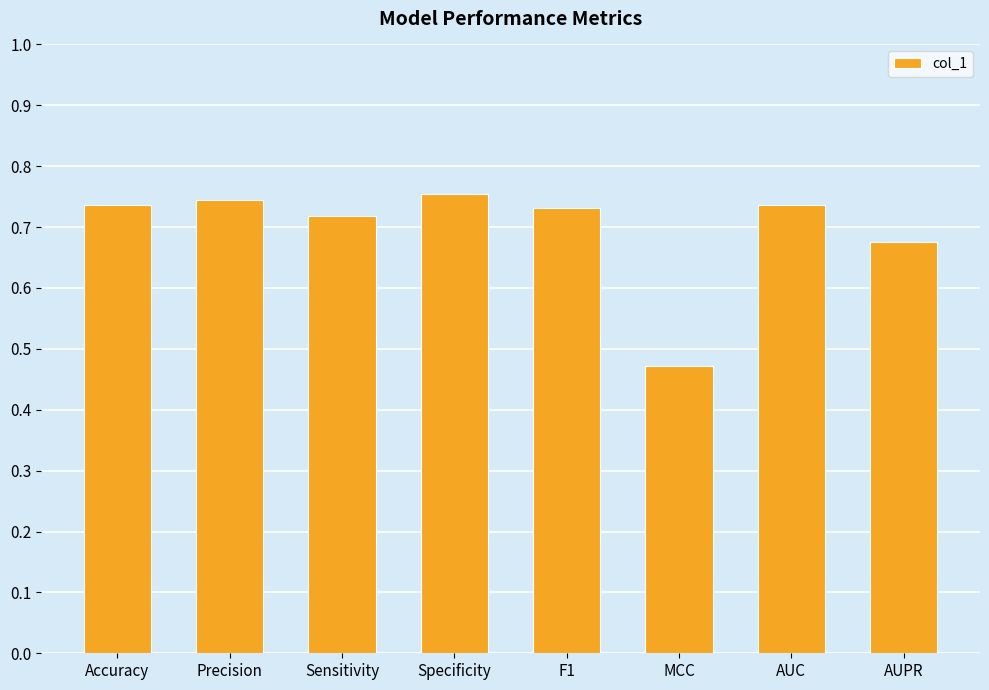

Which category has the lowest value across all series?

MCC